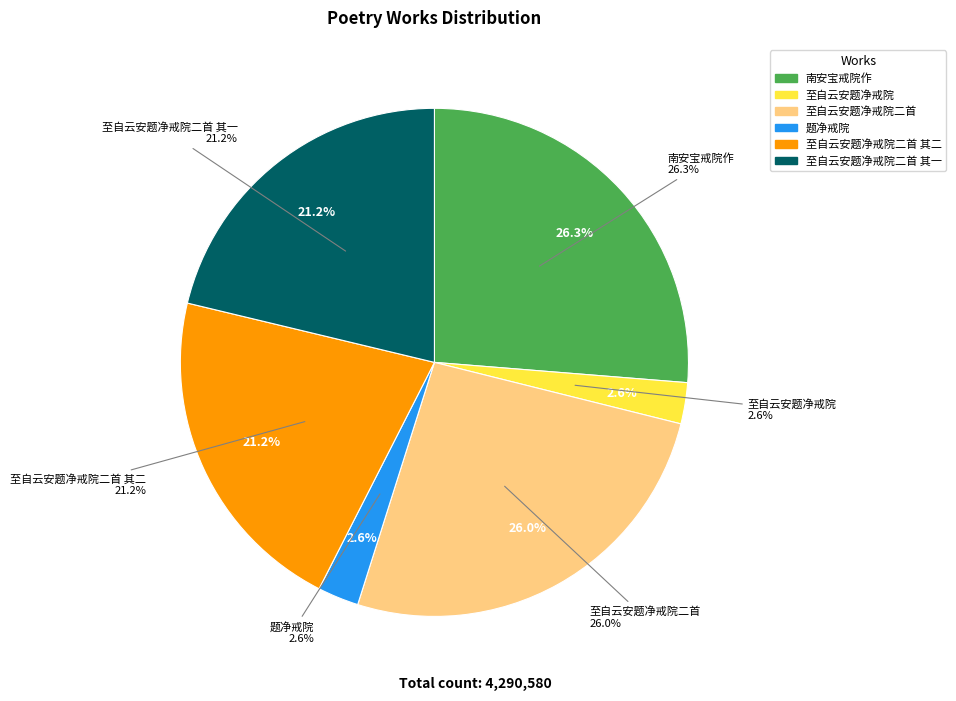

Do 至自云安题净戒院二首 and 至自云安题净戒院 together represent more than half of the pie?

No